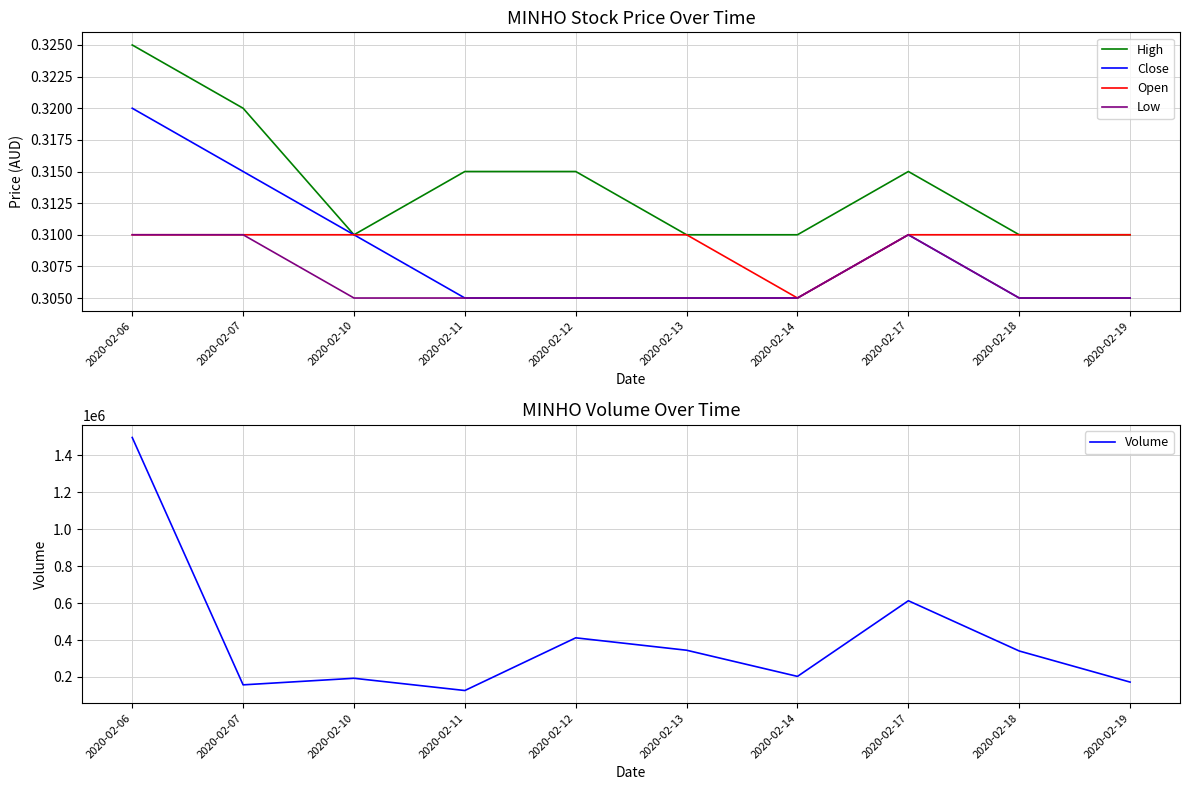

Rank the series at 2020-02-10 from lowest to highest value.

Low, High, Close, Open, Volume